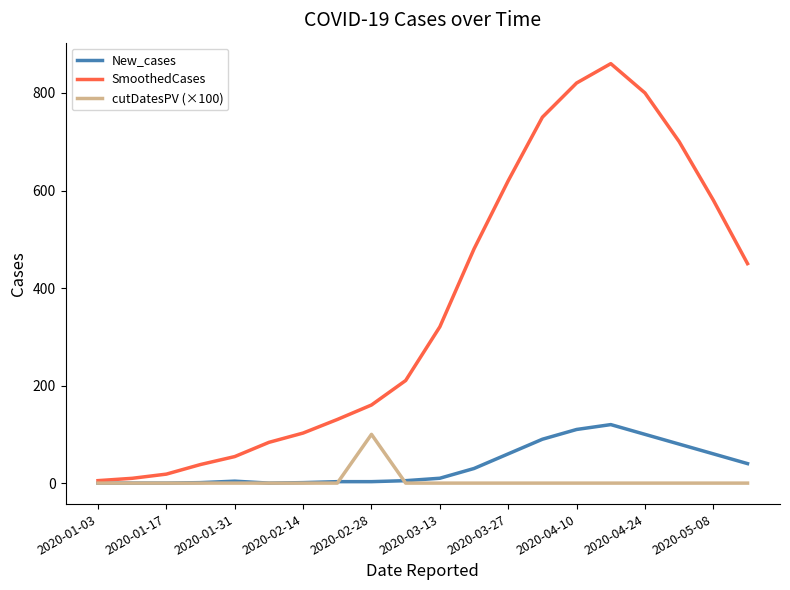

What is the highest value of the New_cases series?

120.0